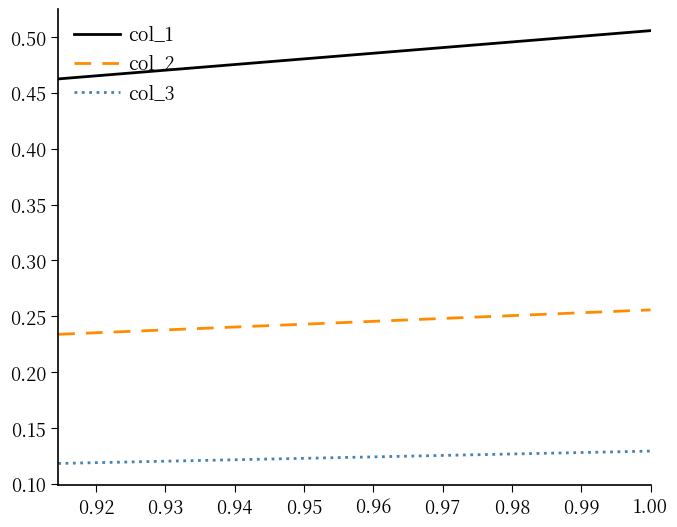

Which series has the largest total across all categories?

col_1